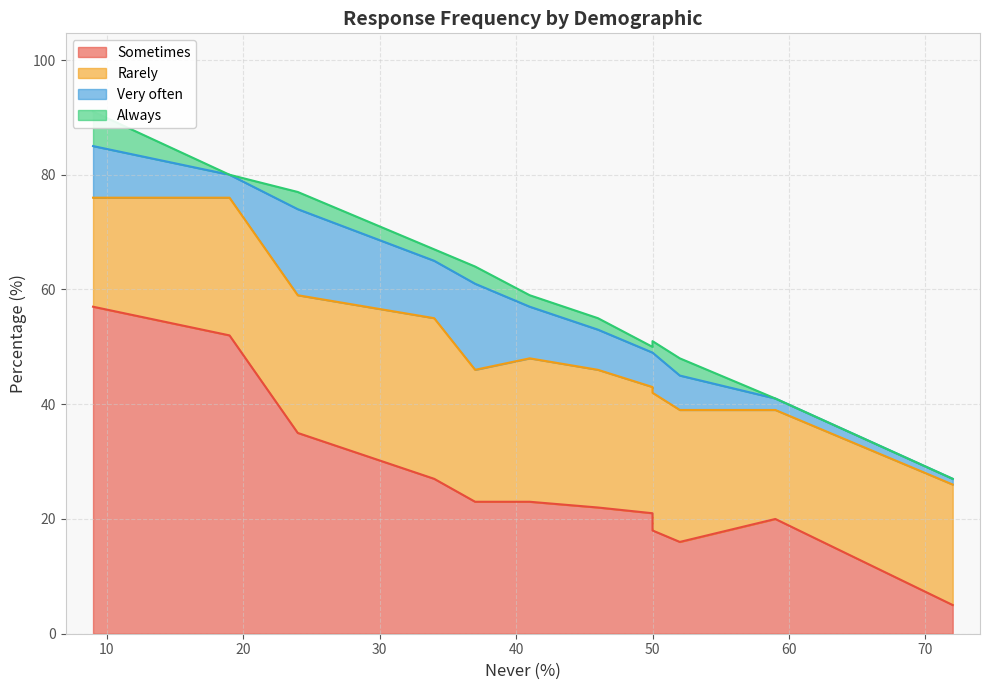

Does the chart display data point markers on the line(s)?

No